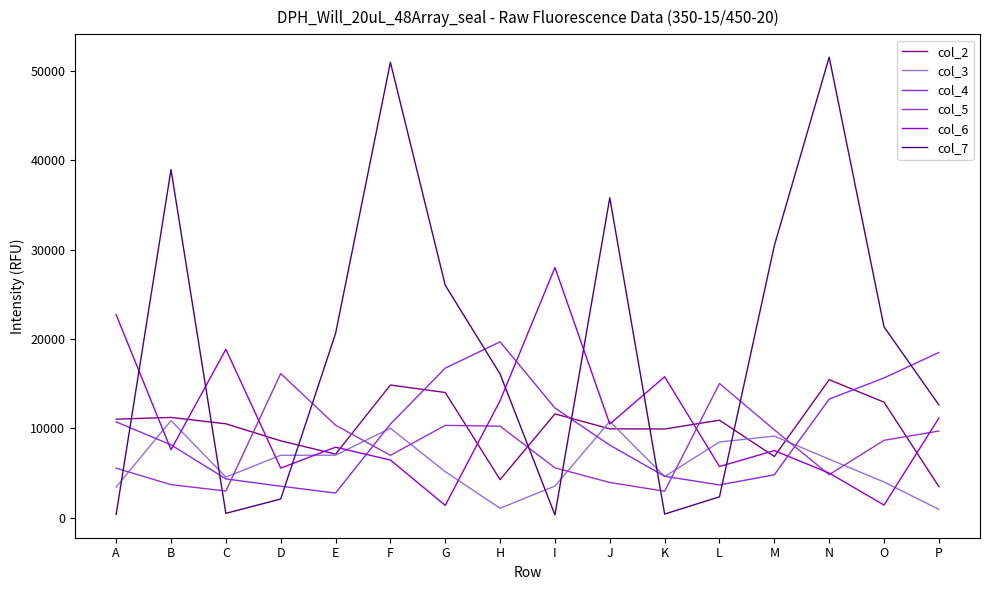

What is the average value of the col_4 series?

9829